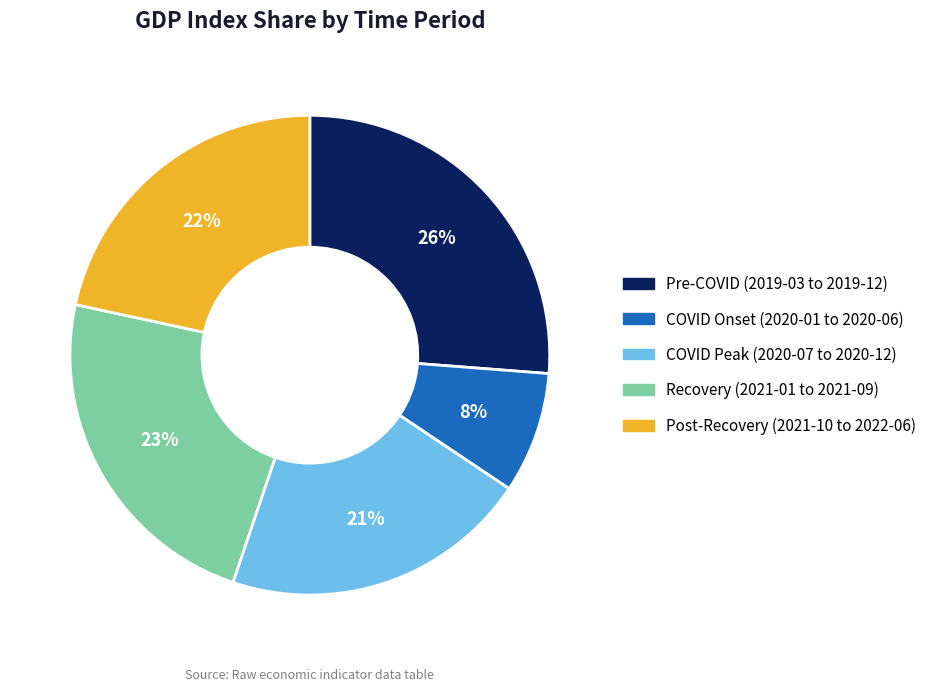

To the nearest percent, what is the difference between the largest and smallest slice percentages?

18%